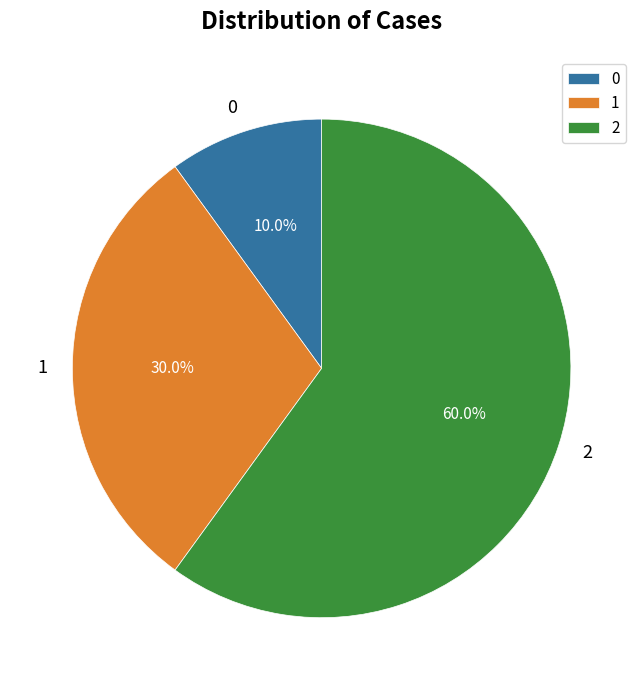

What percentage is the 1 slice, to the nearest percent?

30%